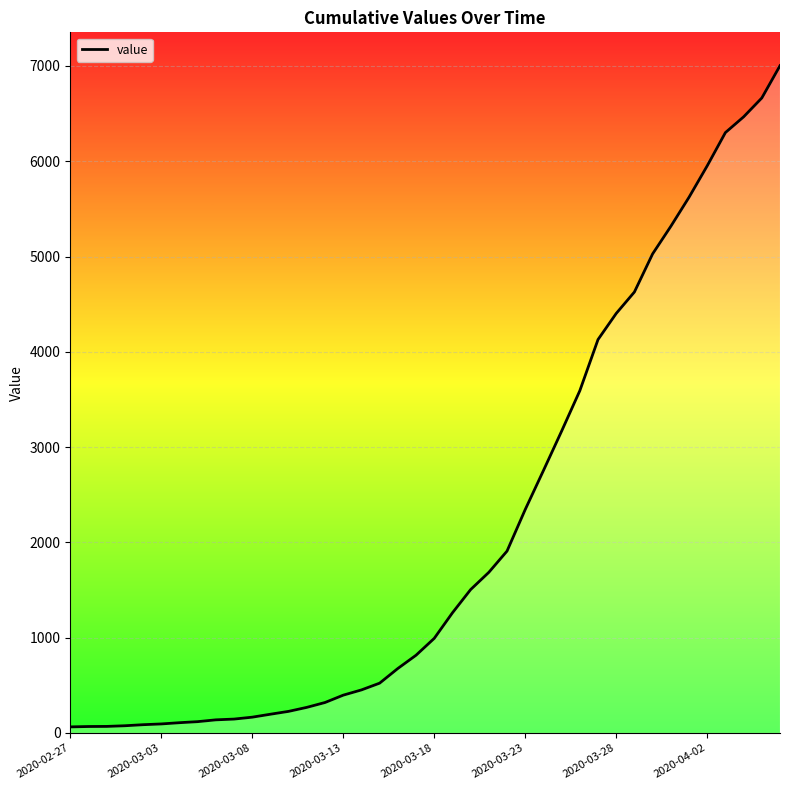

What is the difference between the maximum and minimum values?

6939